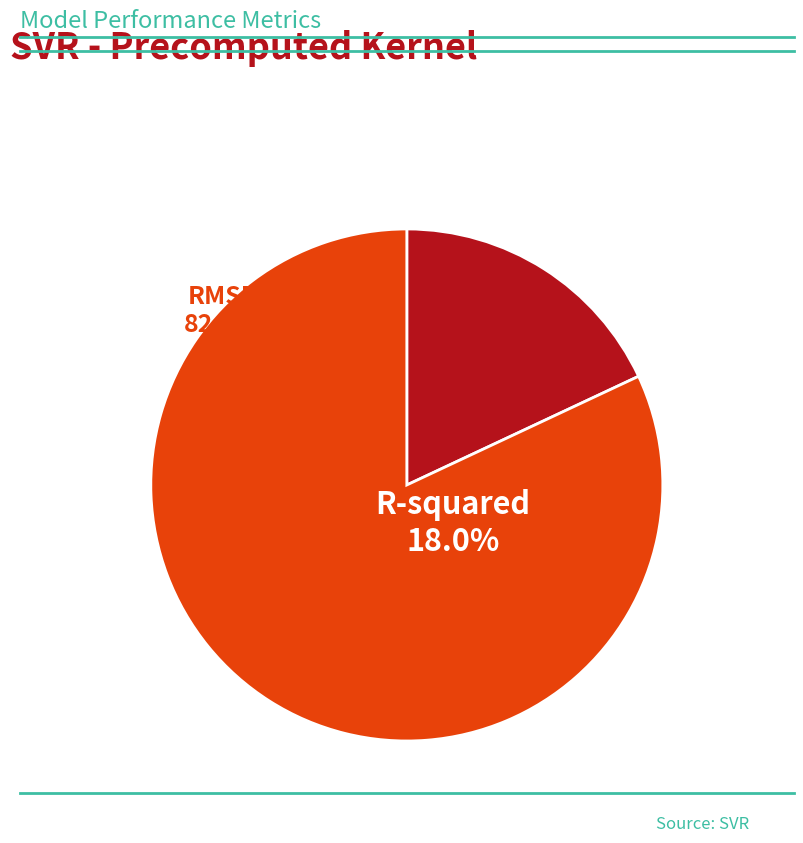

Count the number of slices in the pie.

2